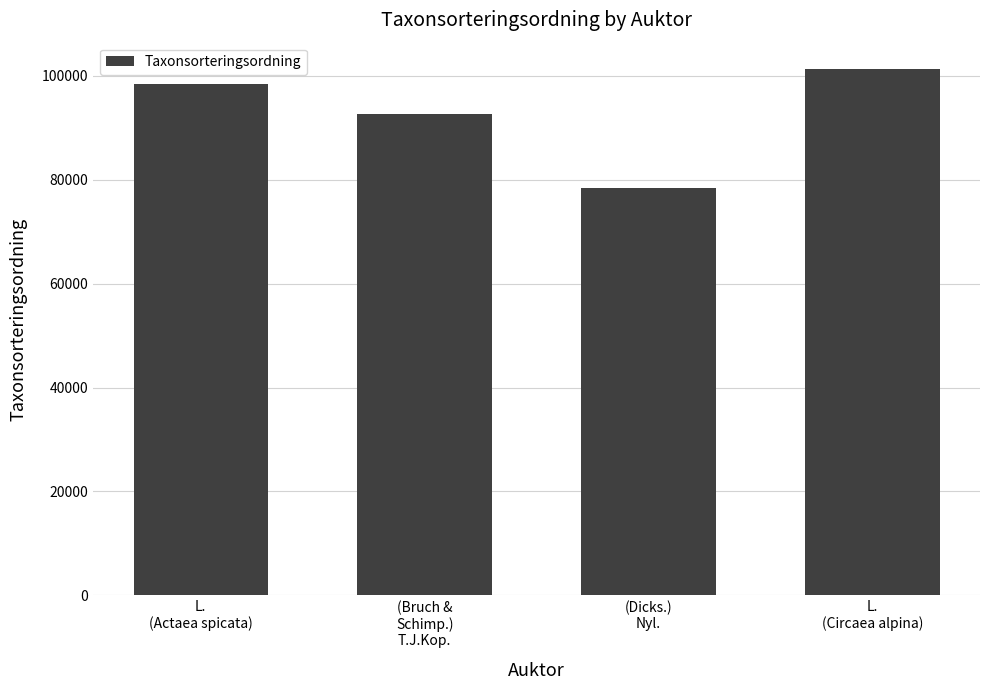

How many values are below 98431?

2